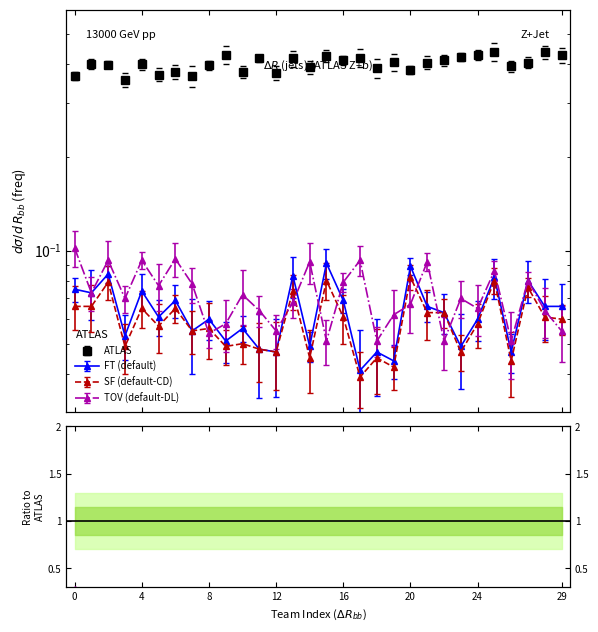

What is the maximum value shown in the chart?

0.4